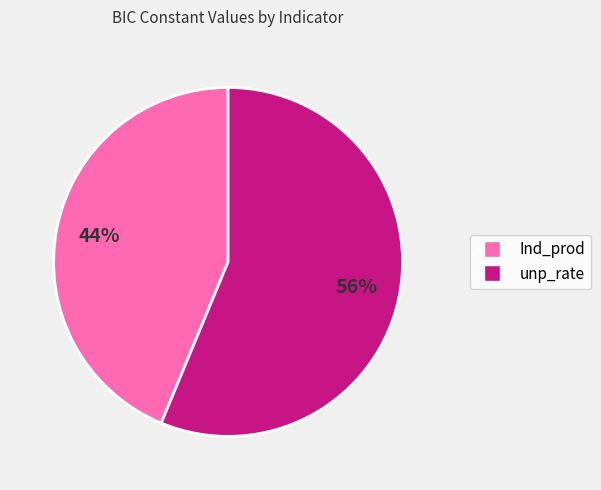

What is the ratio of the value at unp_rate to the value at Ind_prod?

1.3